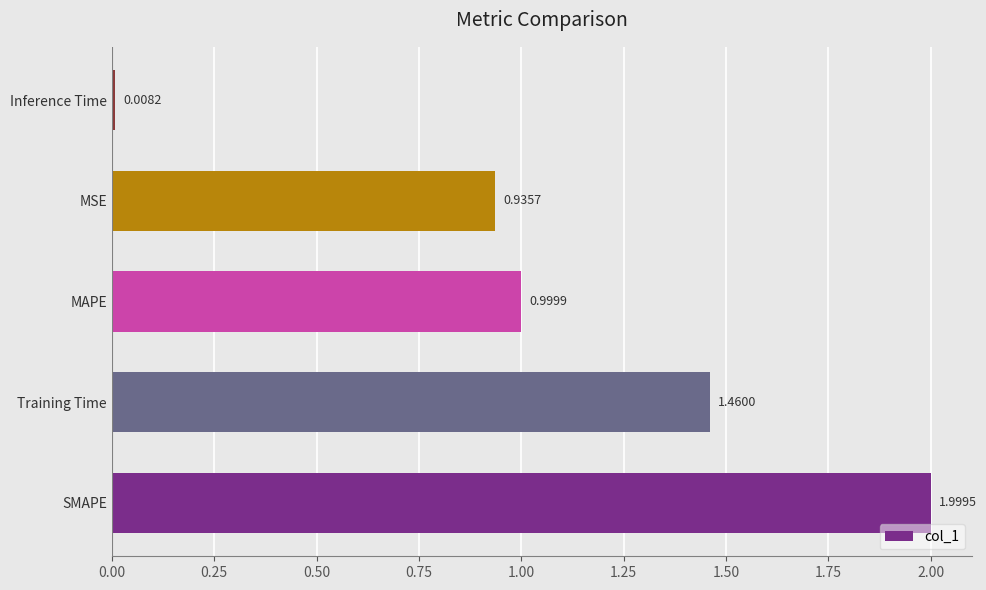

How many bars are there in total?

5